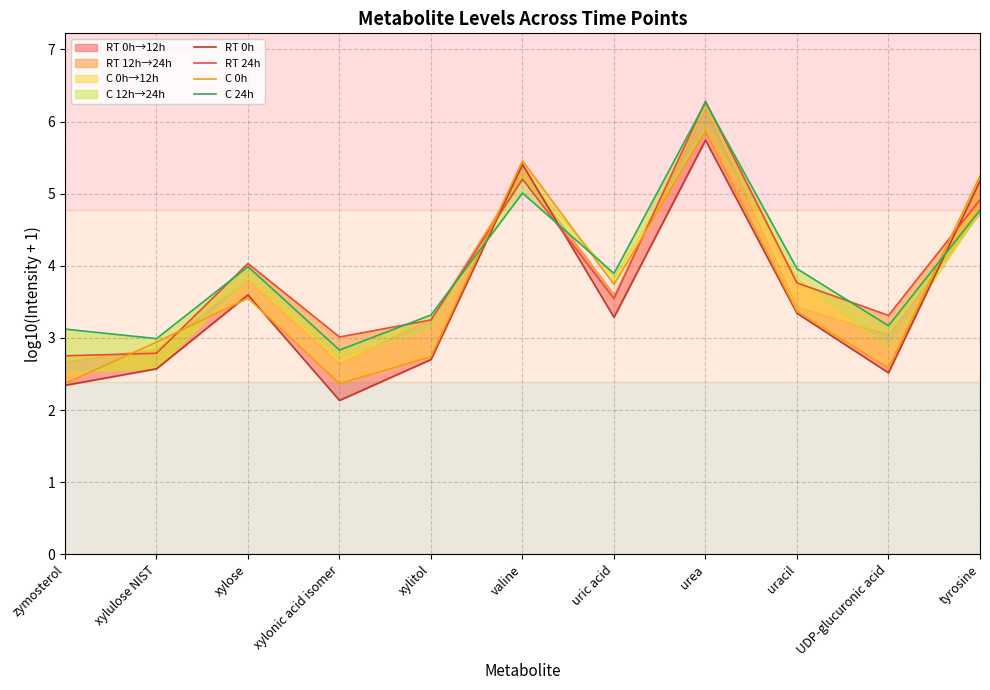

Where is the first local maximum for RT 0h?

xylose